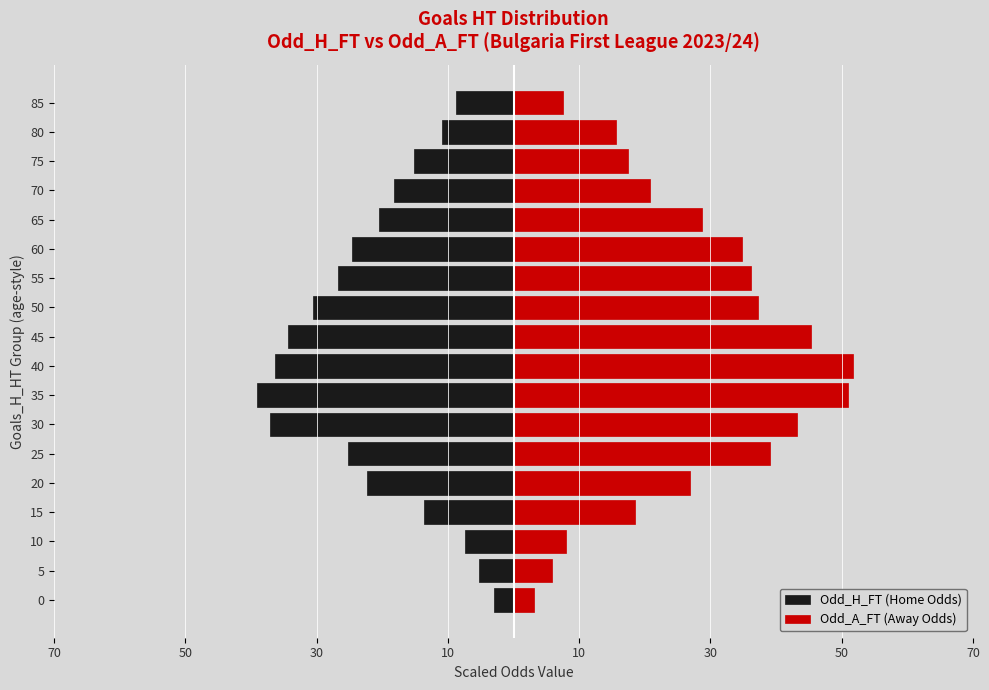

How many distinct data groups are displayed?

2